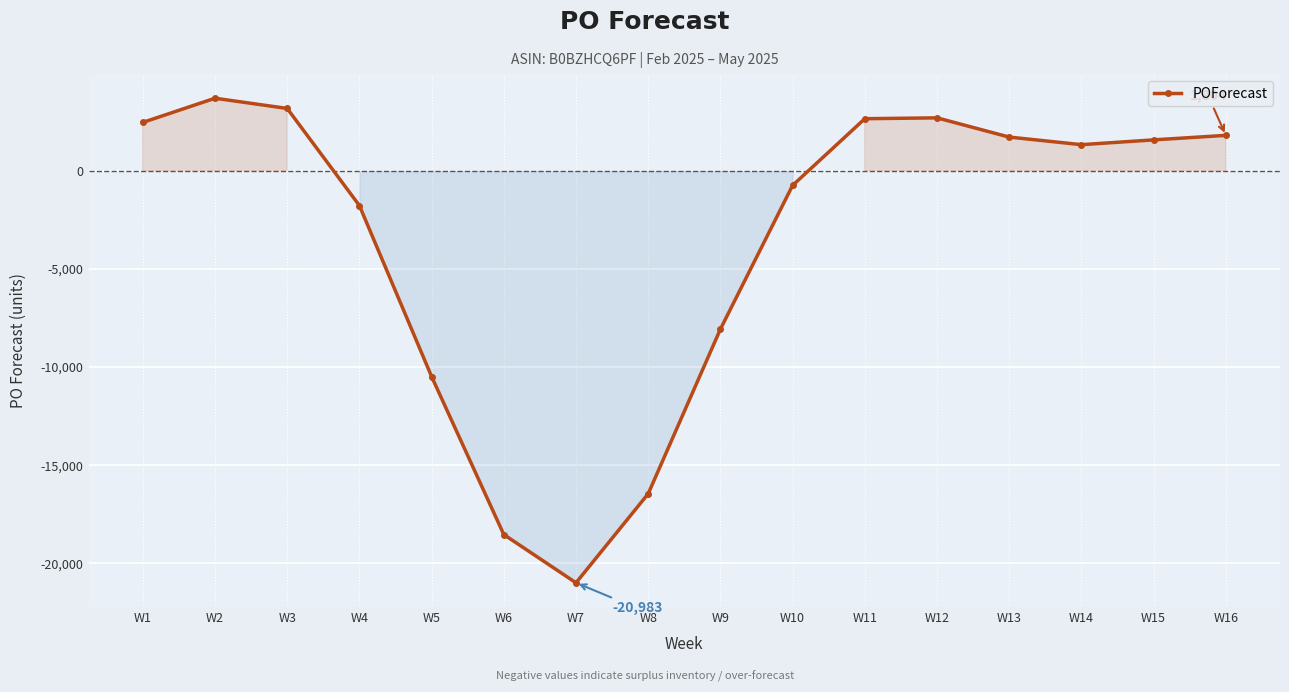

Is it true that the value at W5 is -10480?

True